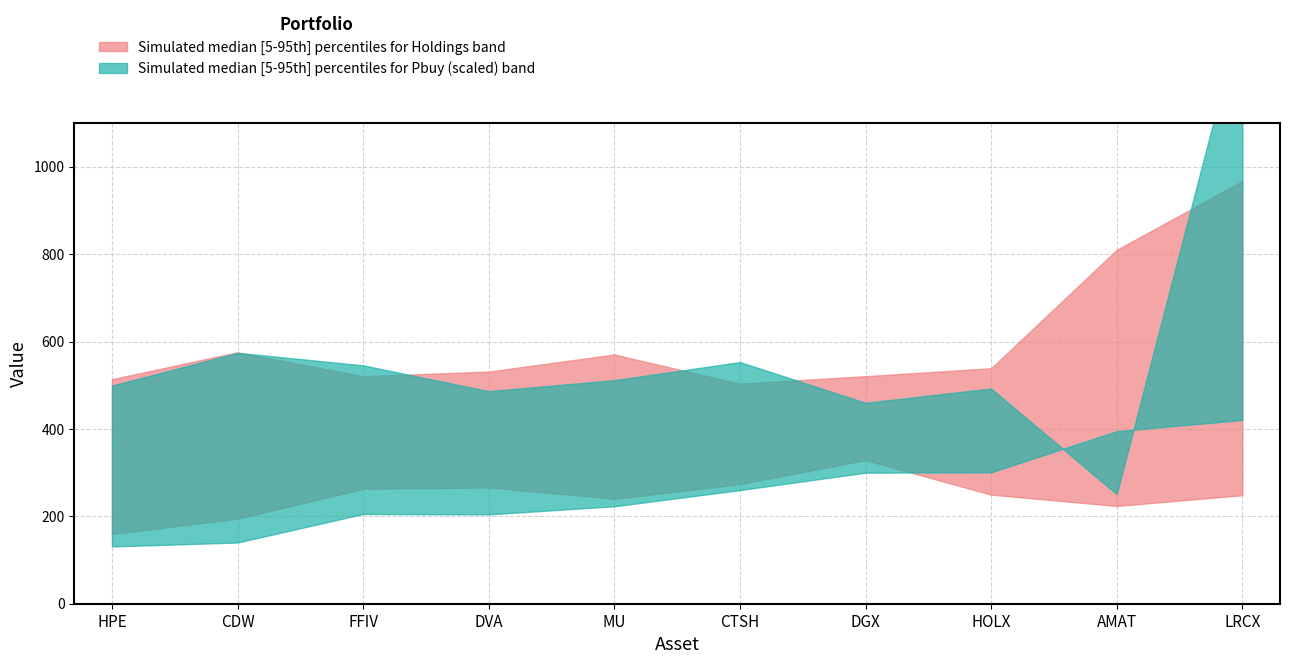

Which has a higher value, DGX or DVA?

DVA